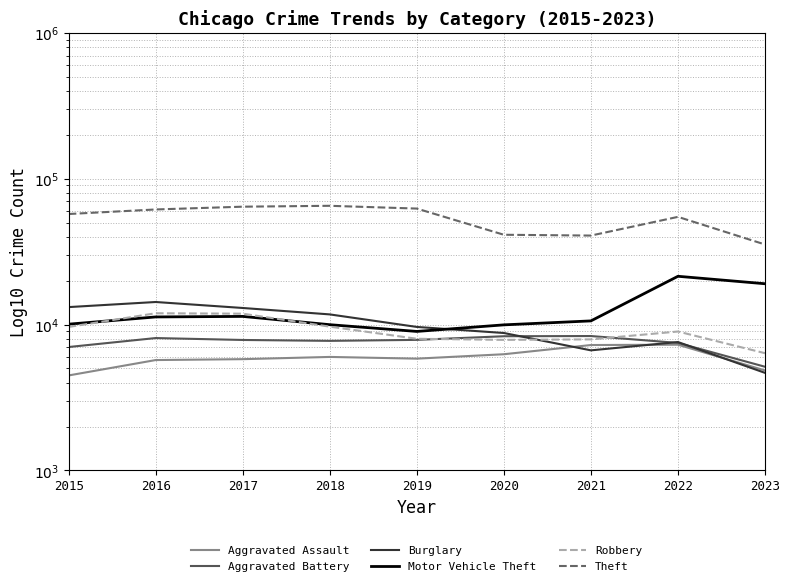

True or false: Aggravated Assault has more than 0 interior local peaks.

True